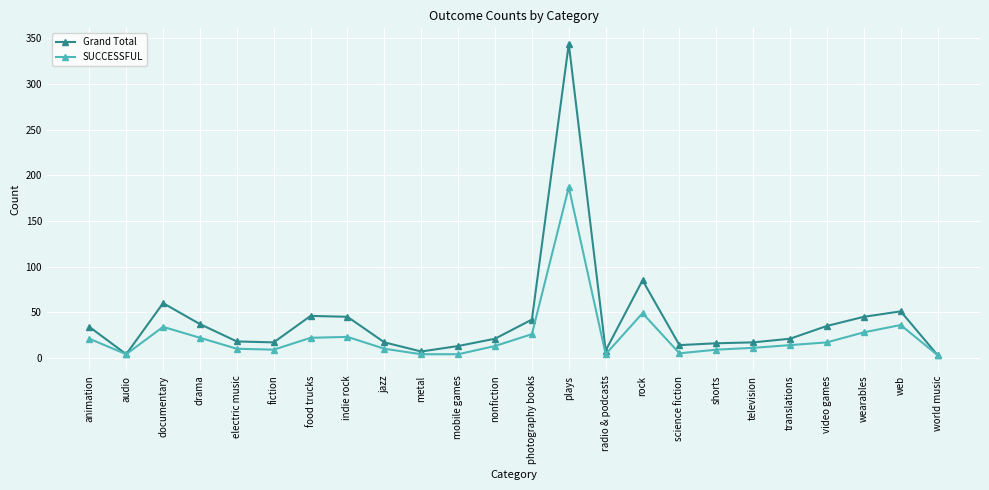

Which series has the widest spread of values?

Grand Total